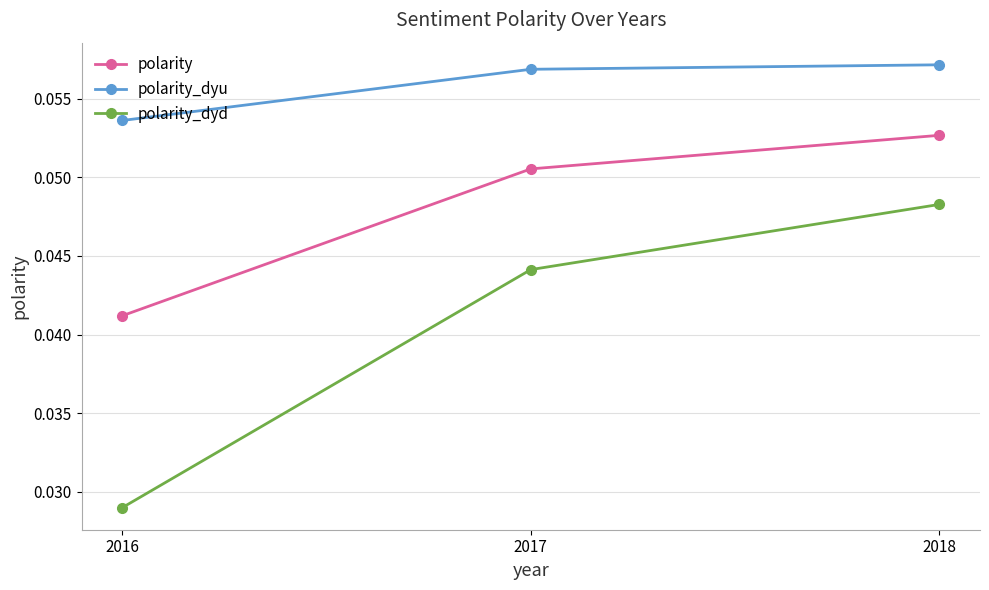

The polarity series shows 0.0 at 2018. True or false?

False